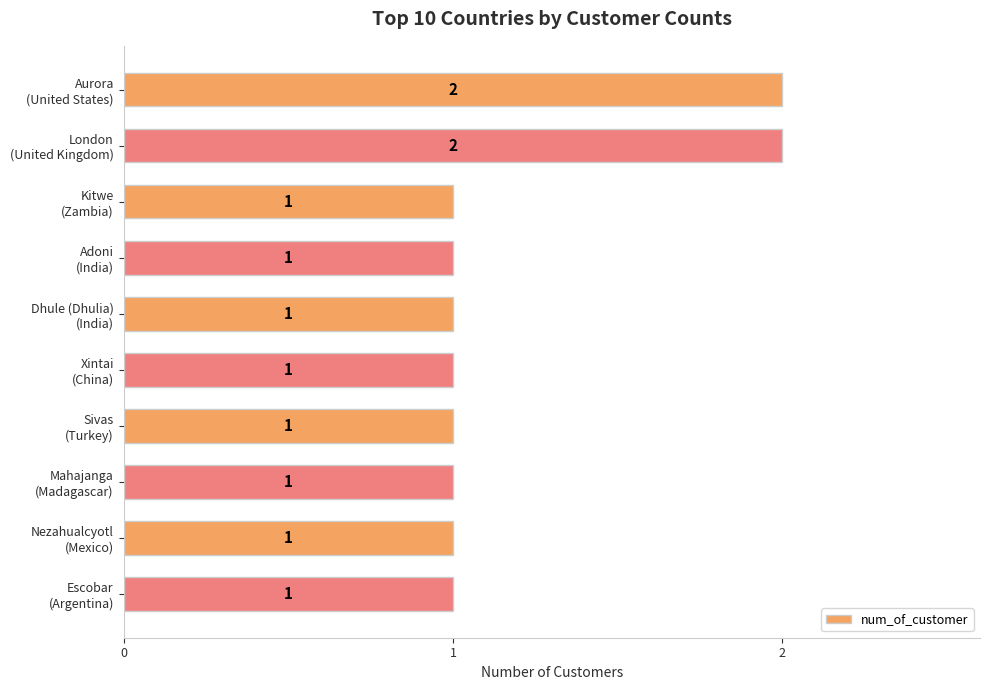

How many values are between 1 and 2?

10